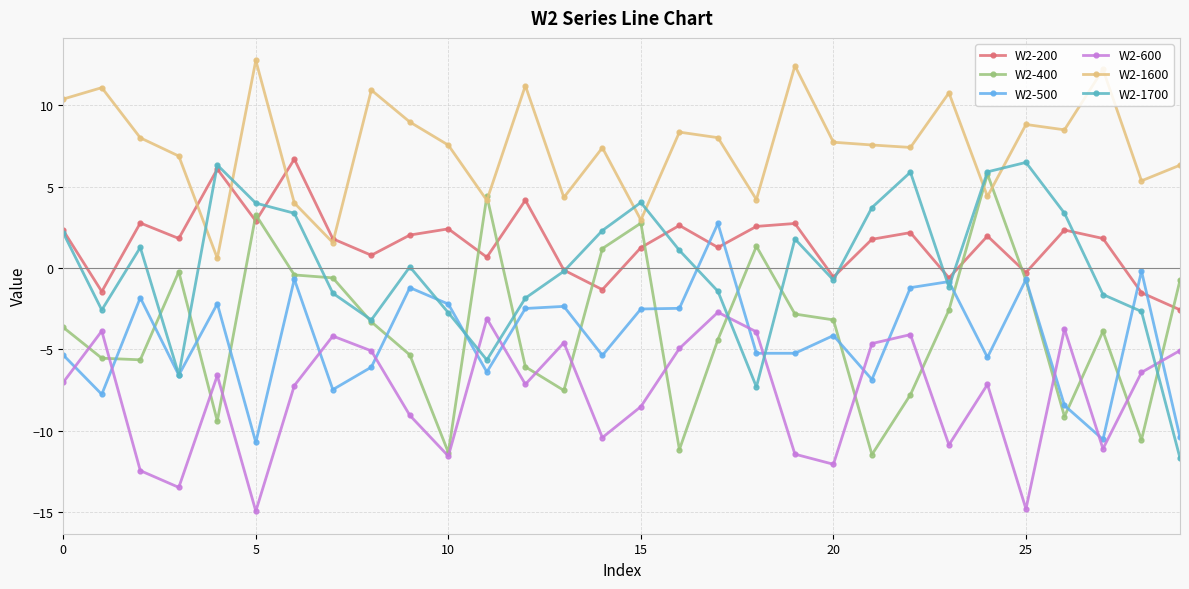

Which series has the largest total across all categories?

W2-1600